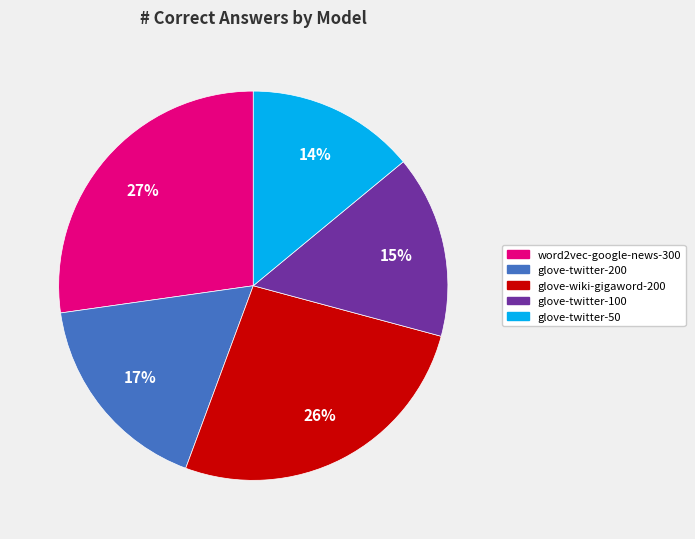

Between glove-wiki-gigaword-200 and word2vec-google-news-300, which is larger?

word2vec-google-news-300